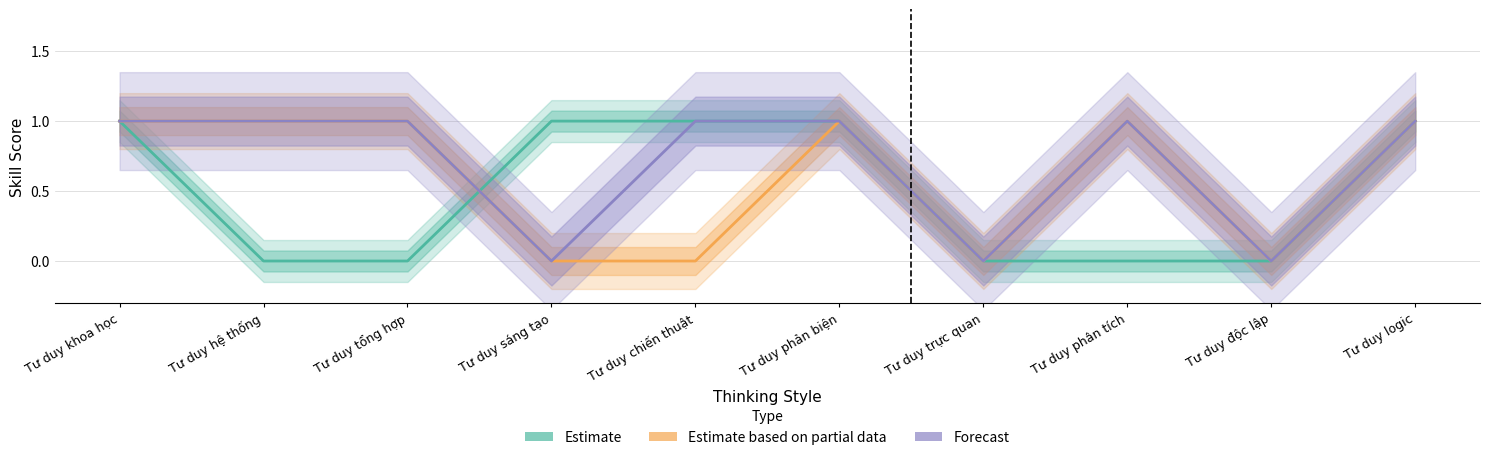

What is the difference between the second highest and minimum values in the Forecast series?

1